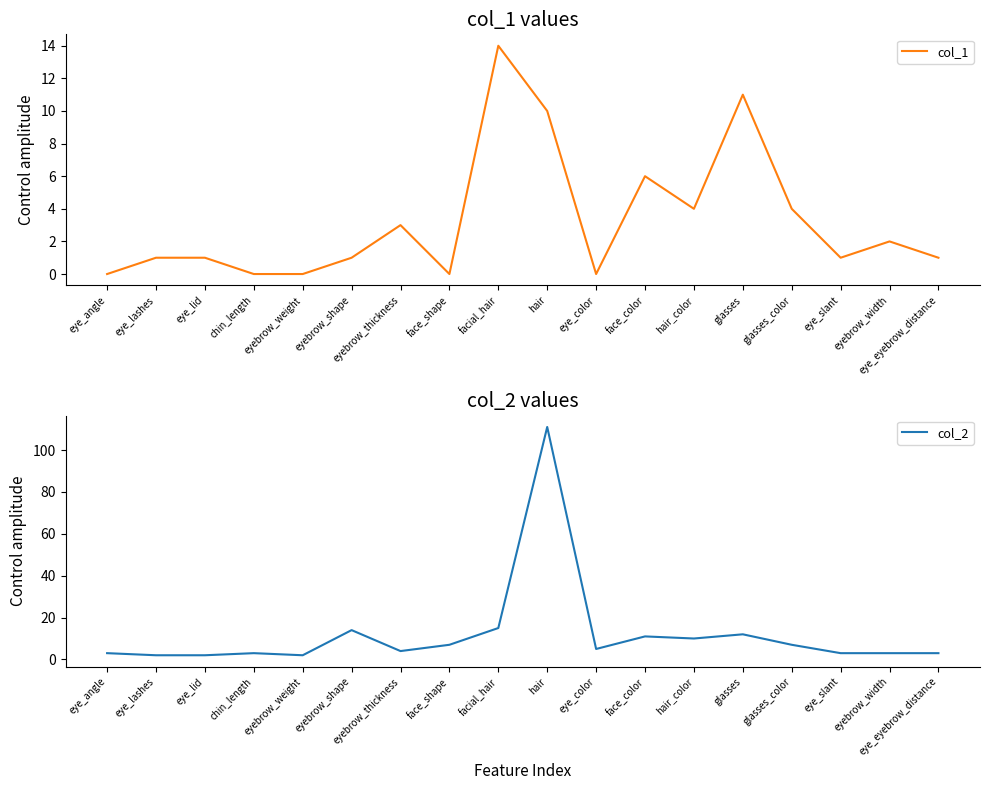

Rank the series by their average value, from lowest to highest.

col_1, col_2